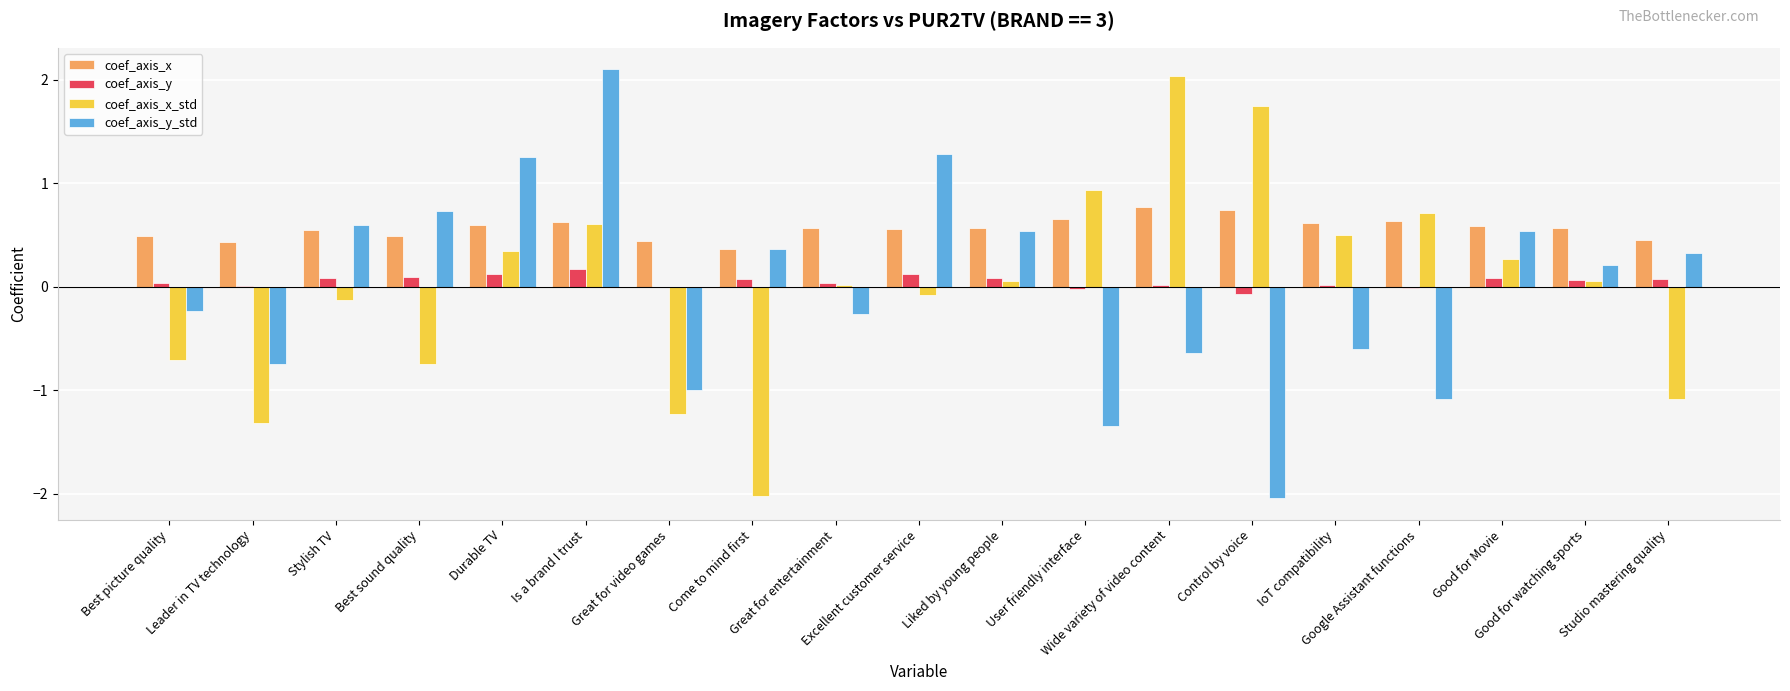

What are all the series names shown in the legend?

coef_axis_x, coef_axis_y, coef_axis_x_std, coef_axis_y_std